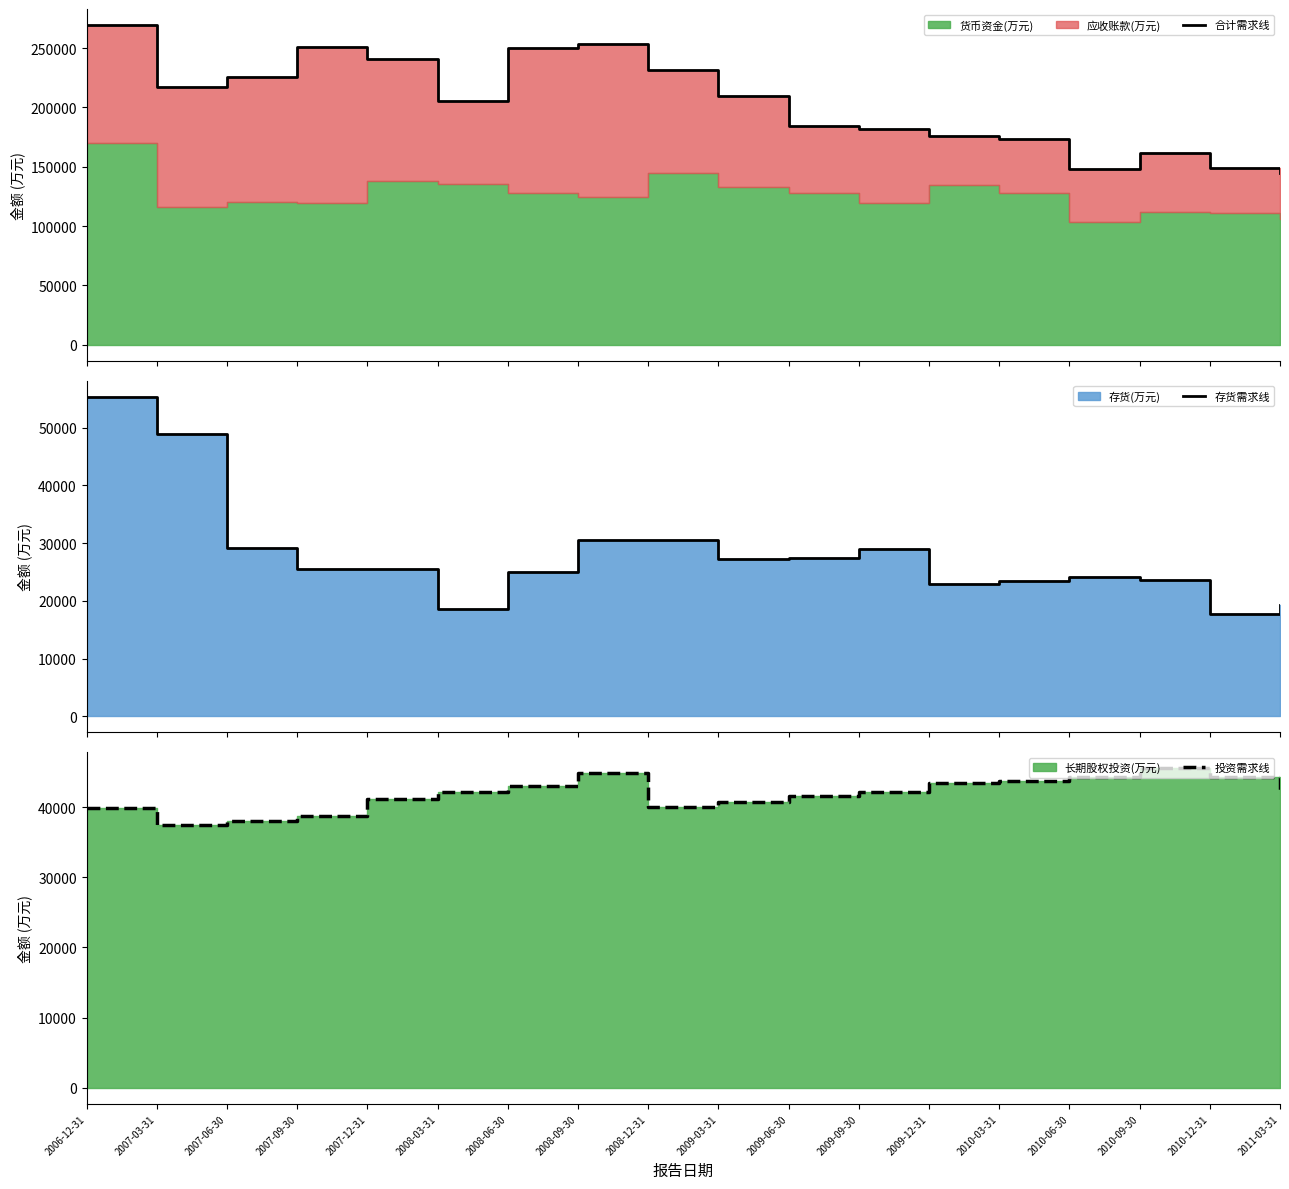

How many series are shown in this chart?

3